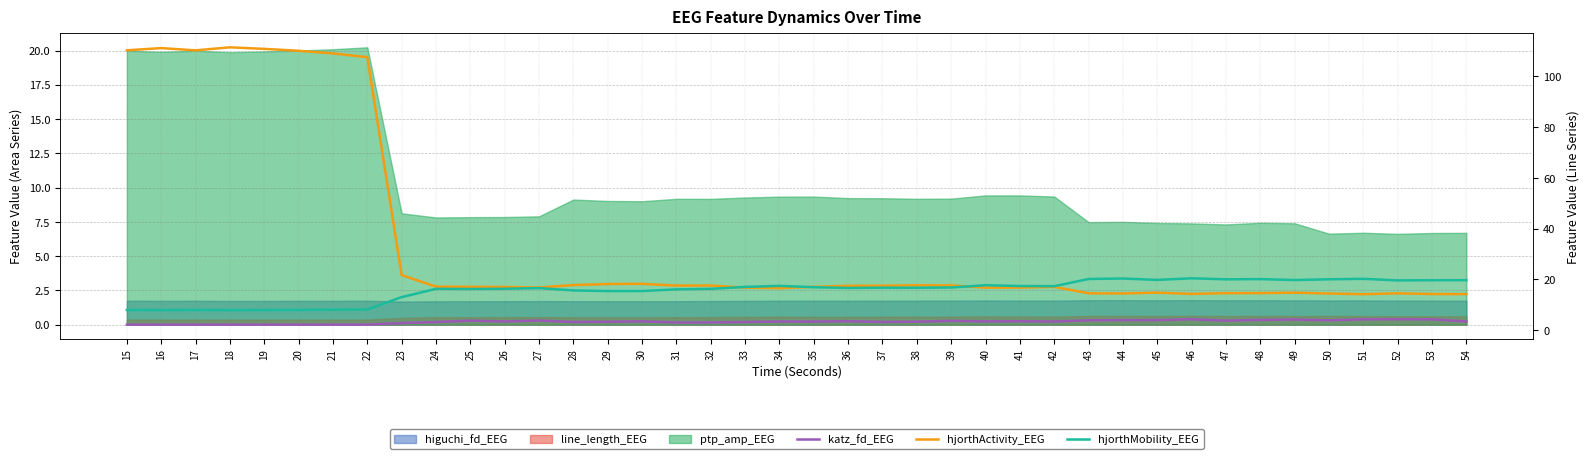

True or false: hjorthMobility_EEG and katz_fd_EEG intersect in this chart.

False